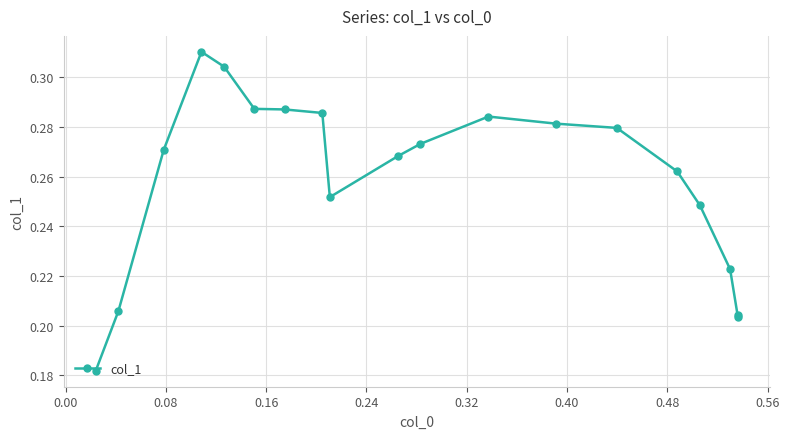

Reading left to right, extract all data points from this chart.

0.2	0.2	0.2	0.2	0.3	0.3	0.3	0.3	0.3	0.3	0.3	0.3	0.3	0.3	0.3	0.3	0.3	0.2	0.2